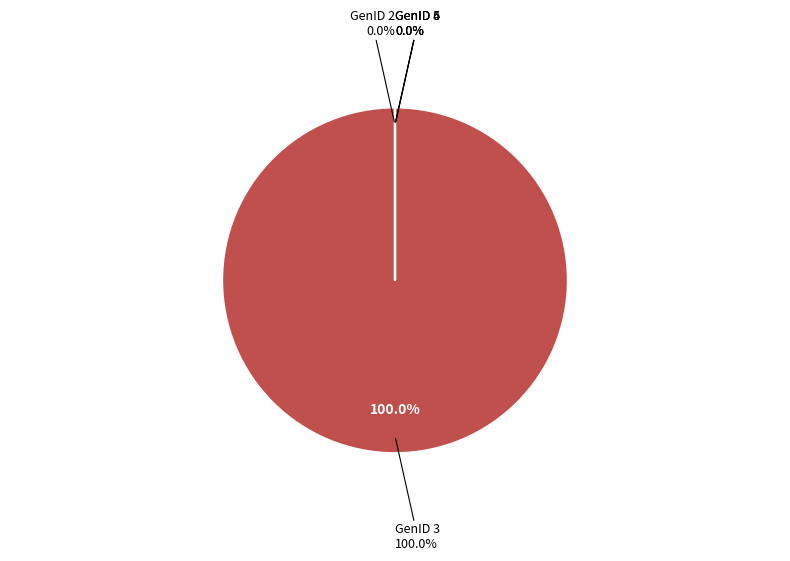

The GenID 2 slice represents 13% of the pie. True or false?

False